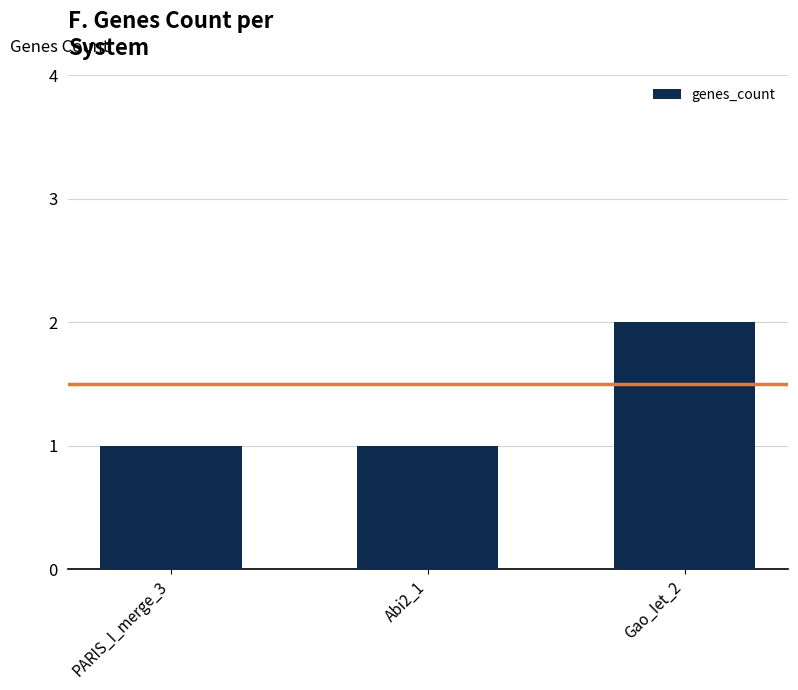

Is it true that the value at Gao_Iet_2 is 3?

False